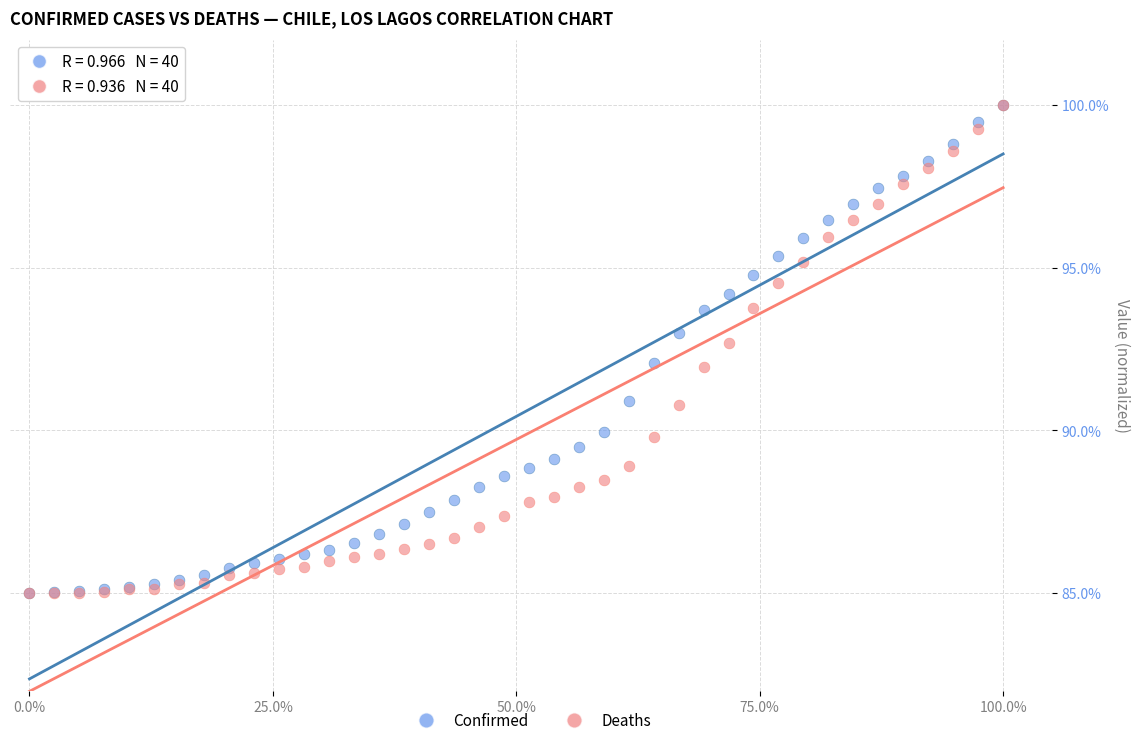

What are all the series names shown in the legend?

Confirmed, Deaths